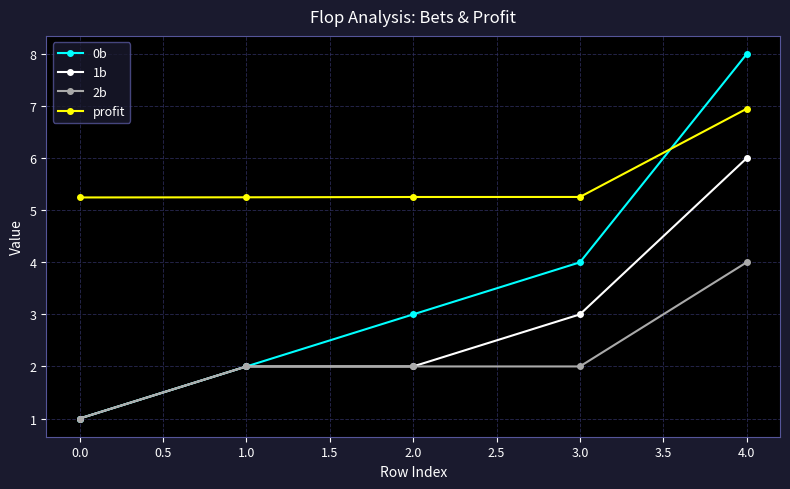

True or false: 2b has a value of 0.5 at 0.0.

False